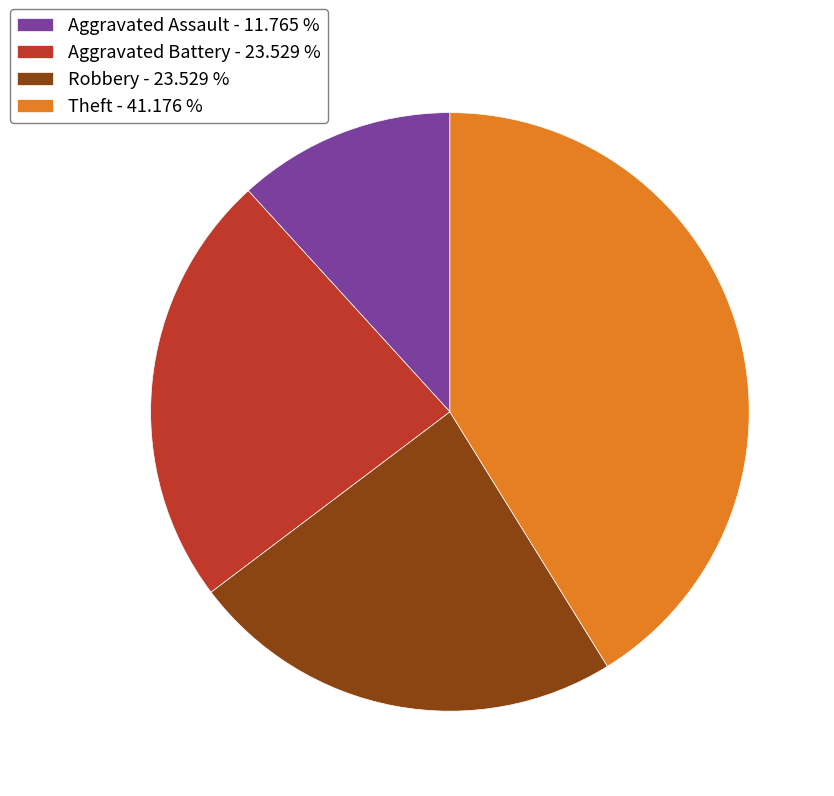

Does Aggravated Assault account for over 50% of the chart?

No